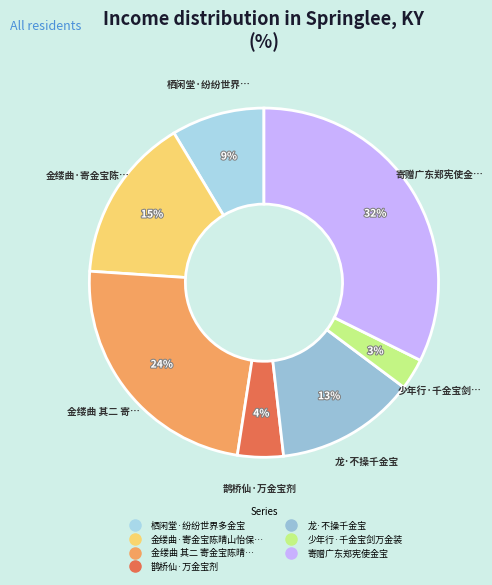

Rank the categories by value from lowest to highest.

少年行·千金宝剑万金装, 鹊桥仙·万金宝剂, 栖闲堂·纷纷世界多金宝, 龙·不操千金宝, 金缕曲·寄金宝陈晴山怡保黄蕴山, 金缕曲 其二 寄金宝陈晴山怡保黄蕴山, 寄赠广东郑宪使金宝